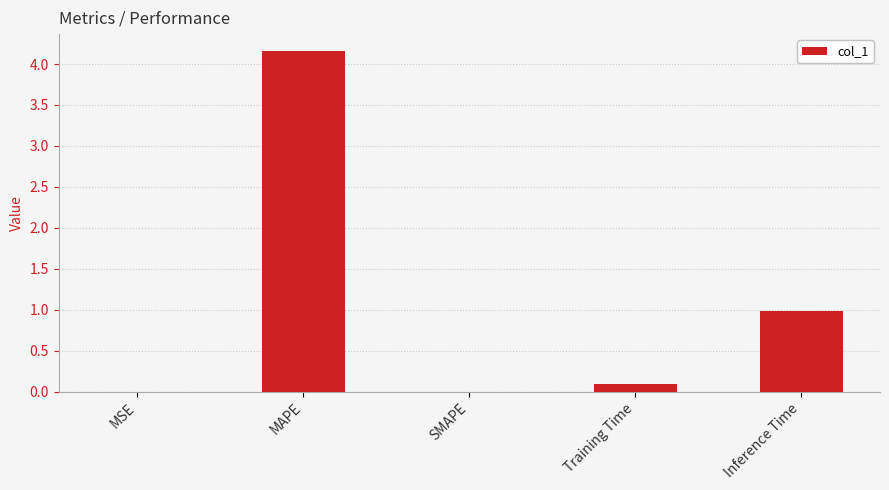

What is the sum of all values?

5.2